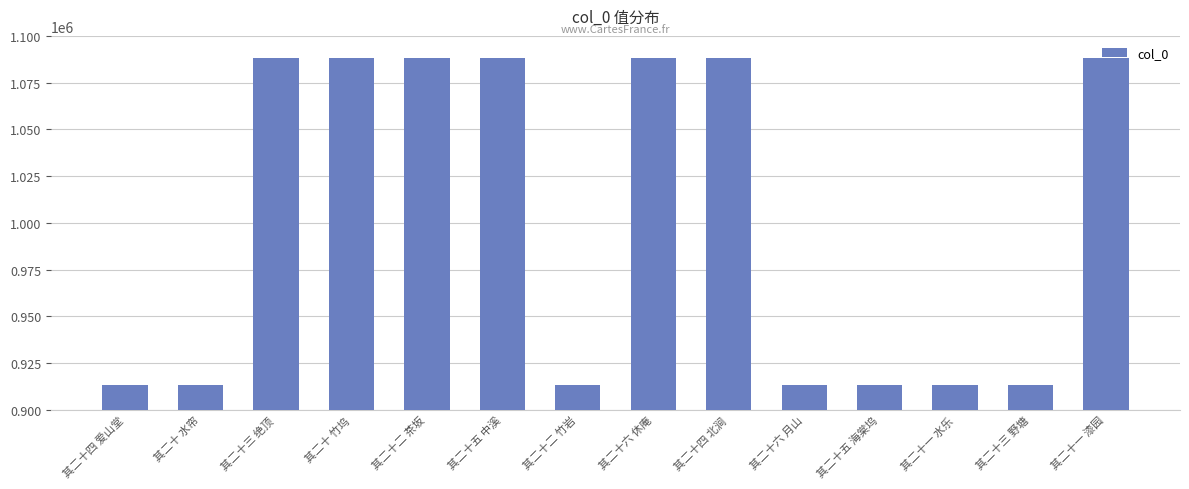

What value does the data have at 其二十四 北涧?

1088287